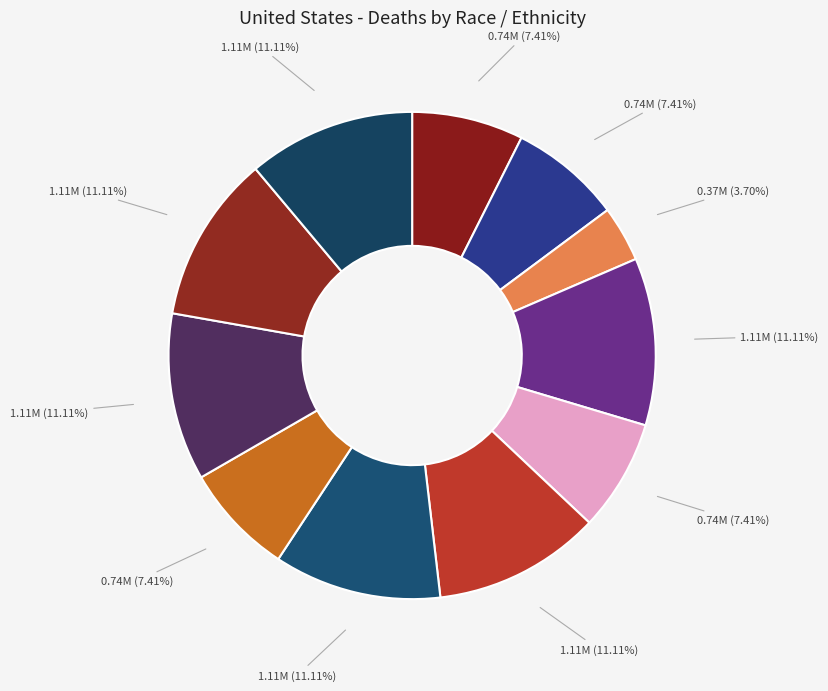

Count the number of slices in the pie.

11